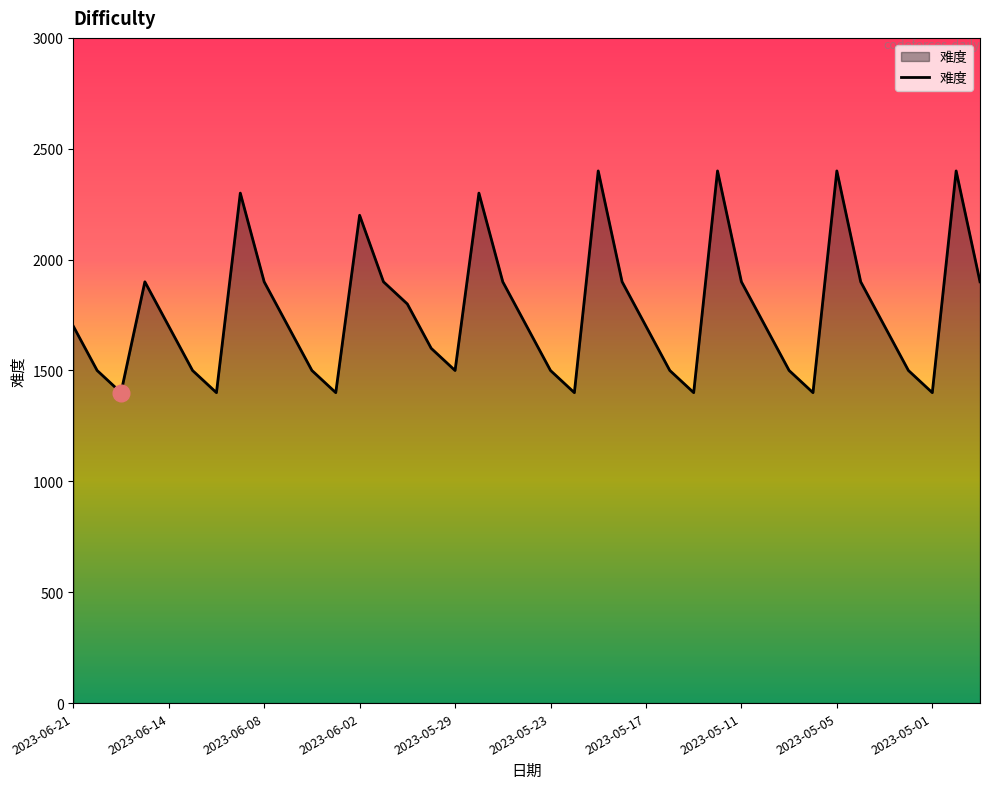

Count the values in the range 1500 to 1900.

25